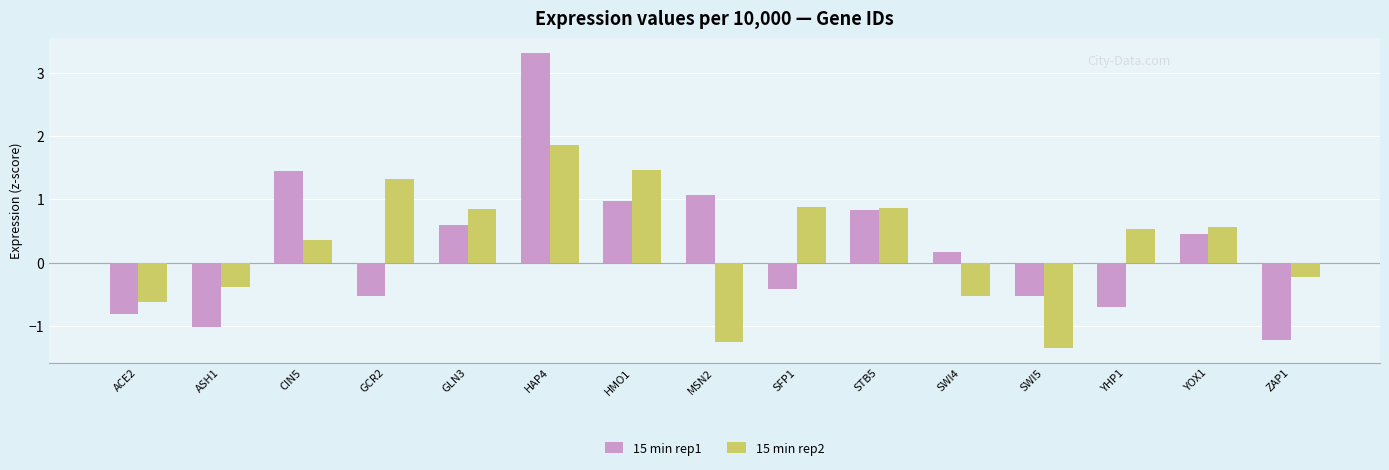

At which category is the sum across all series the highest?

HAP4